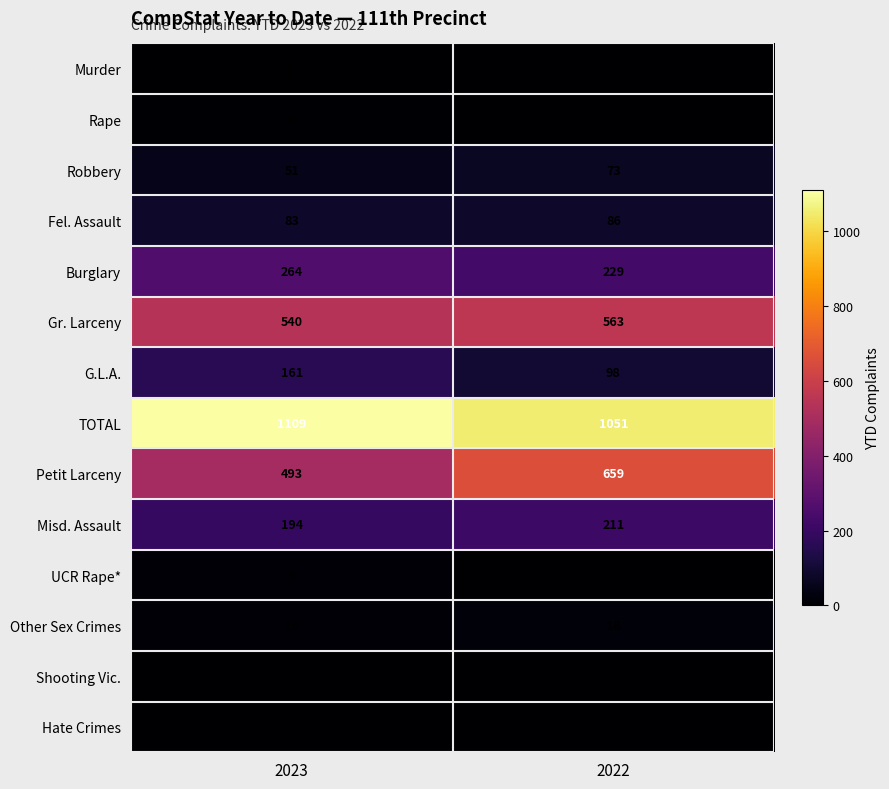

Is it true that Shooting Vic. equals 1 at 2023?

True